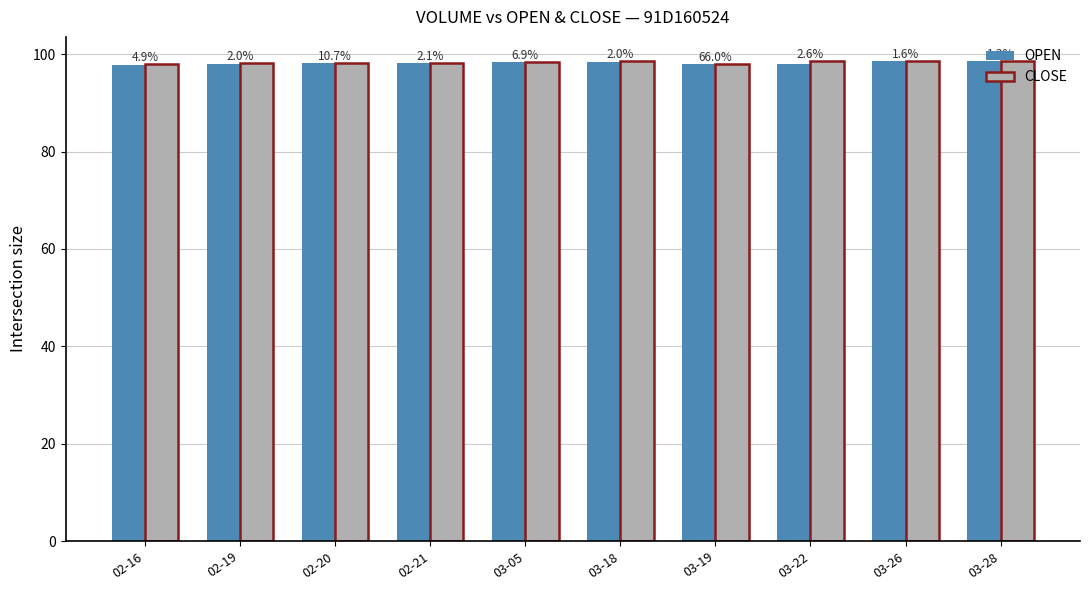

What are all the series names shown in the legend?

OPEN, CLOSE